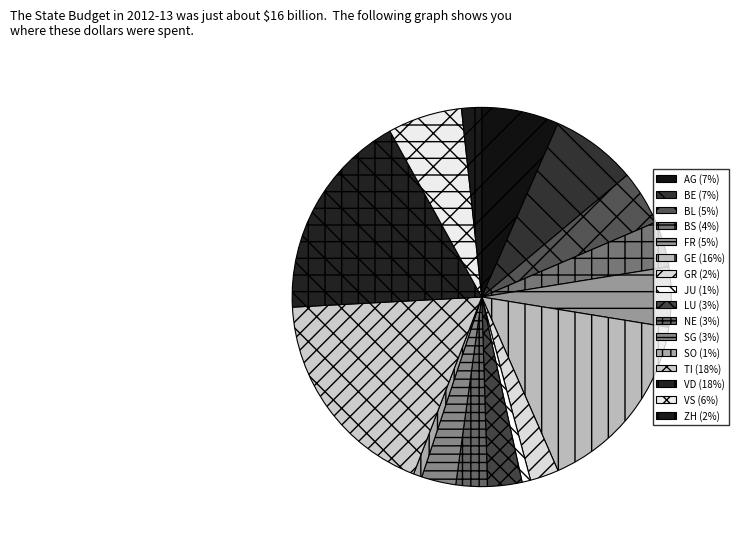

Rank the categories by value from lowest to highest.

JU, SO, ZH, GR, NE, LU, SG, BS, BL, FR, VS, AG, BE, GE, VD, TI